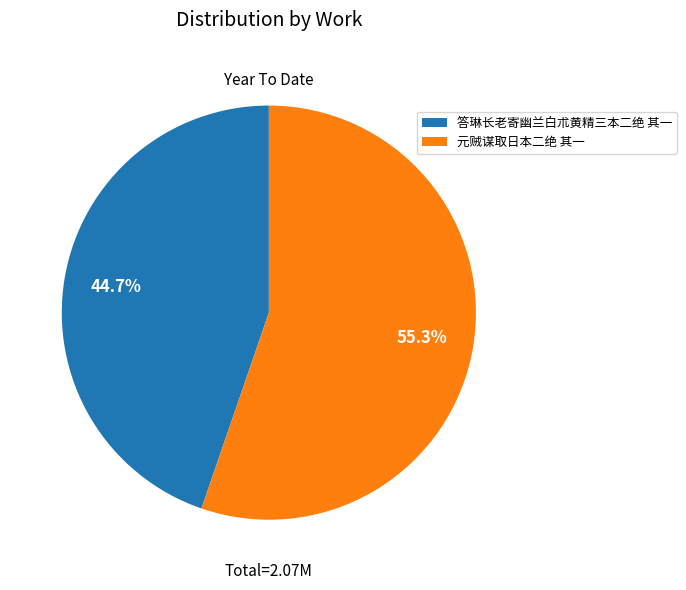

Between 答琳长老寄幽兰白朮黄精三本二绝 其一 and 元贼谋取日本二绝 其一, which is larger?

元贼谋取日本二绝 其一